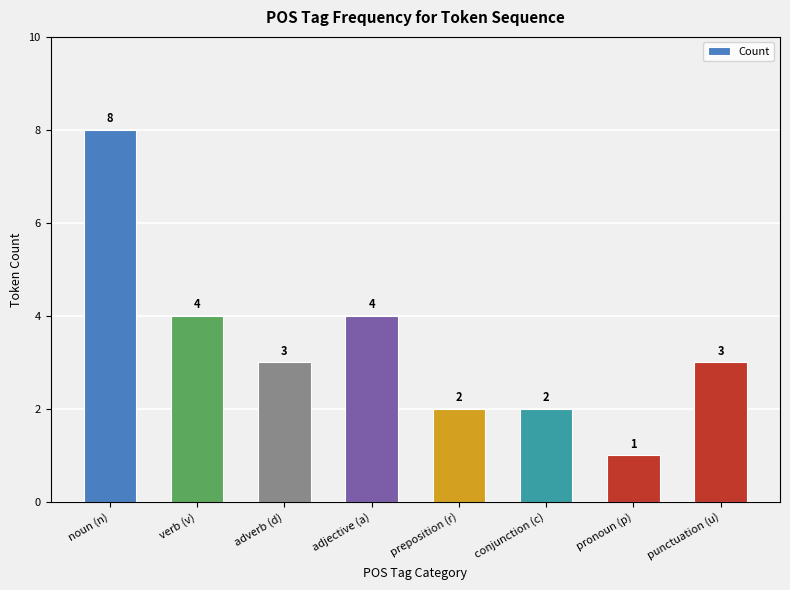

Between preposition (r) and pronoun (p), which is larger?

preposition (r)